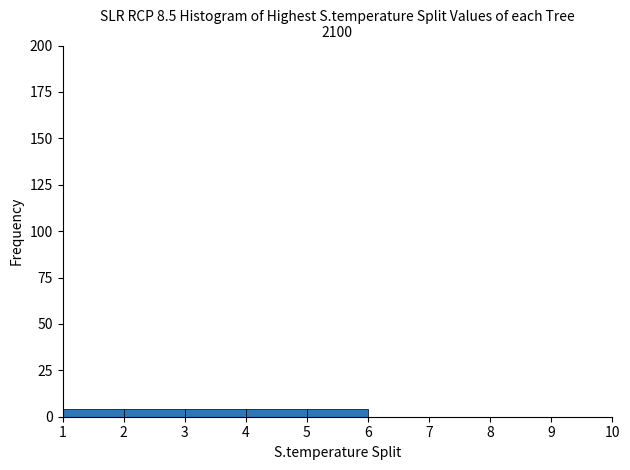

Reading left to right, transcribe this chart: for each bar, give the range it covers on the x-axis and its height. The values are not printed on the chart, so give them approximately, as read against the axis.

1 to 2: under 5
2 to 3: under 5
3 to 4: under 5
4 to 5: under 5
5 to 6: under 5
6 to 7: 0
7 to 8: 0
8 to 9: 0
9 to 10: 0